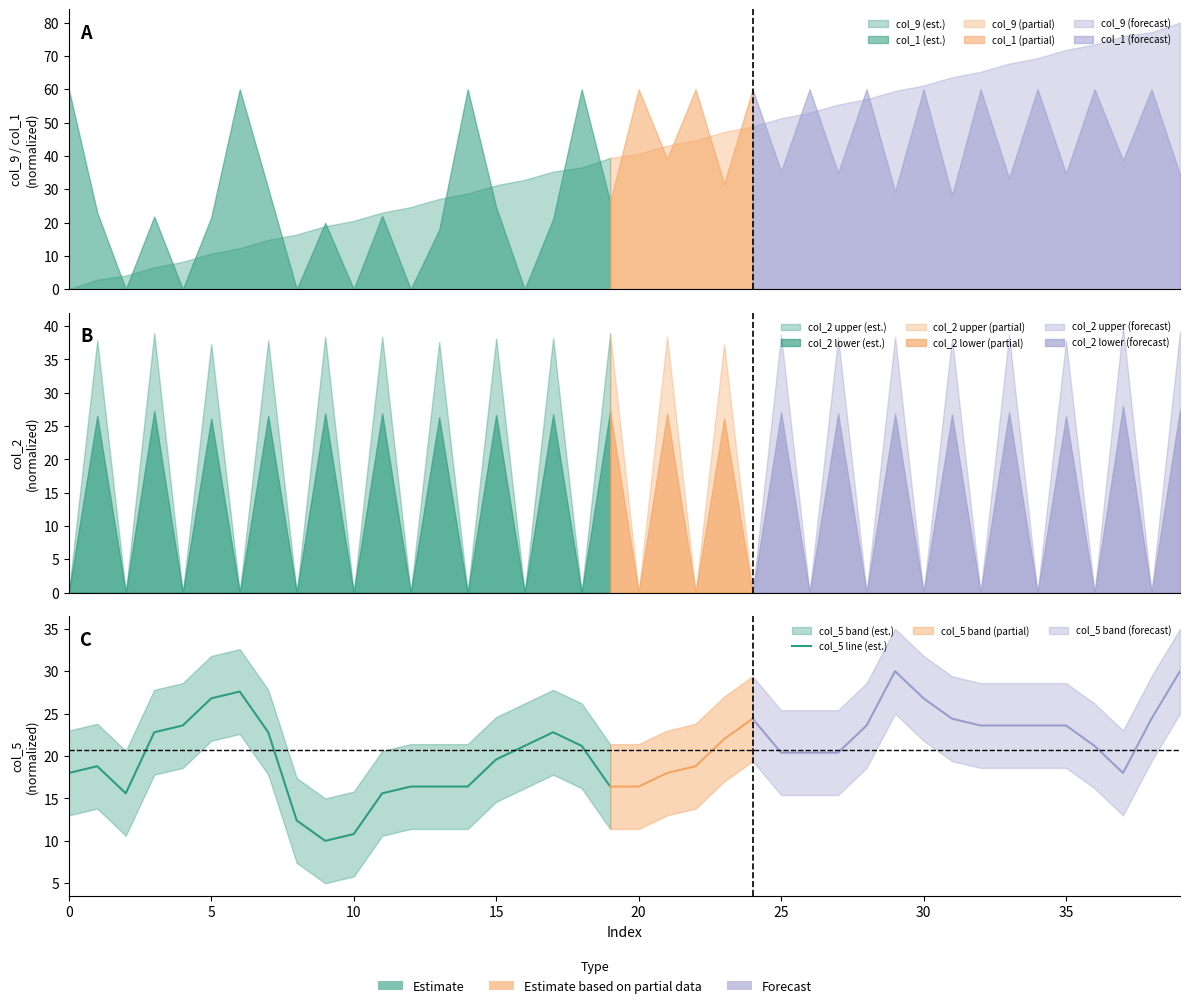

What is the average value?

18.8